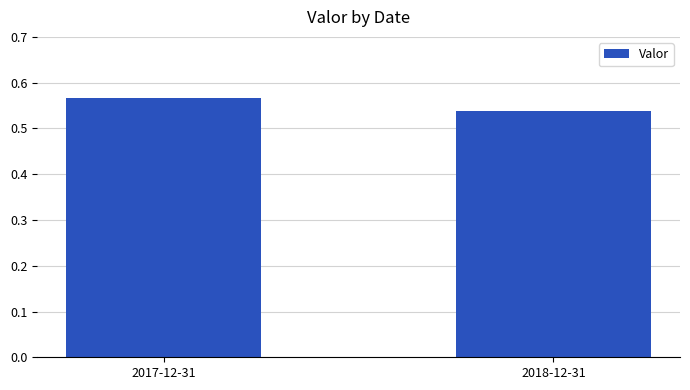

What position from the left is 2018-12-31?

2